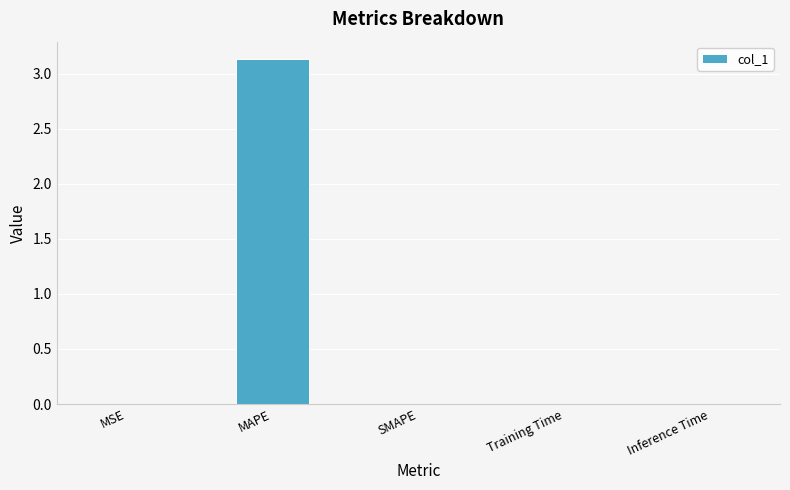

How many data points does each series have?

5